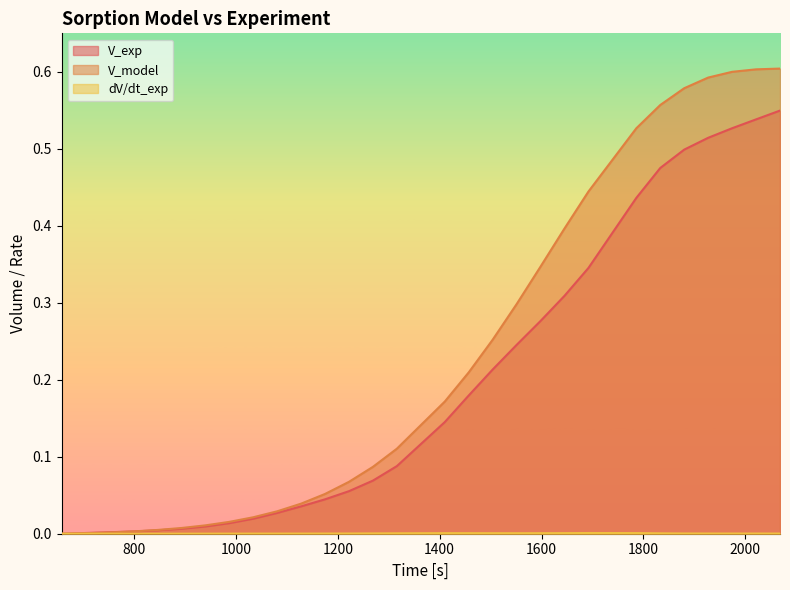

What are all the series names shown in the legend?

V_exp, V_model, dV_dt_exp